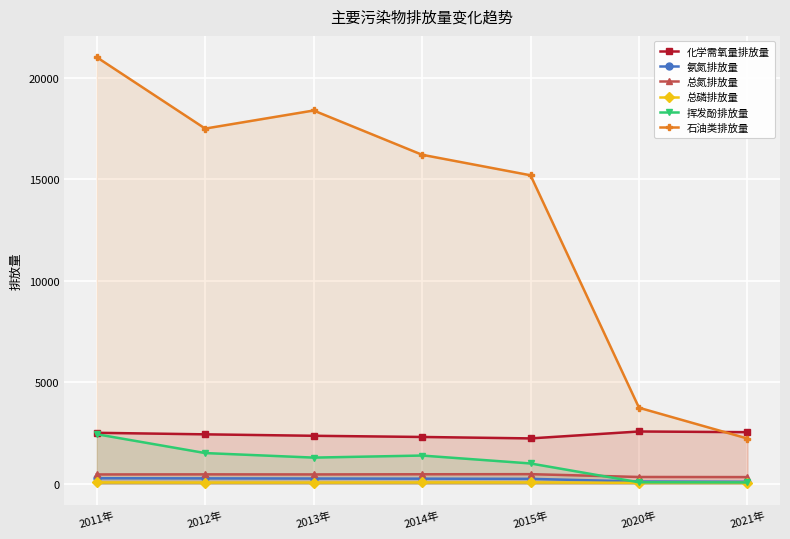

What is the difference between the maximum and second lowest values in the 挥发酚排放量 series?

2370.7